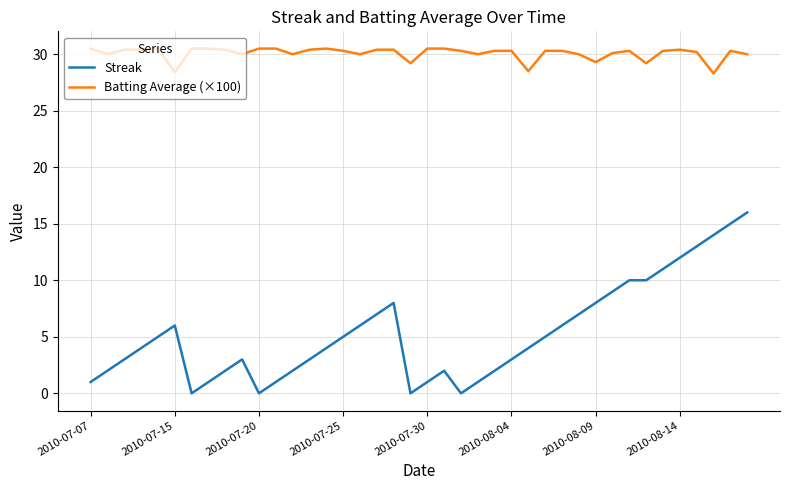

What is the highest value of the Streak series?

16.0